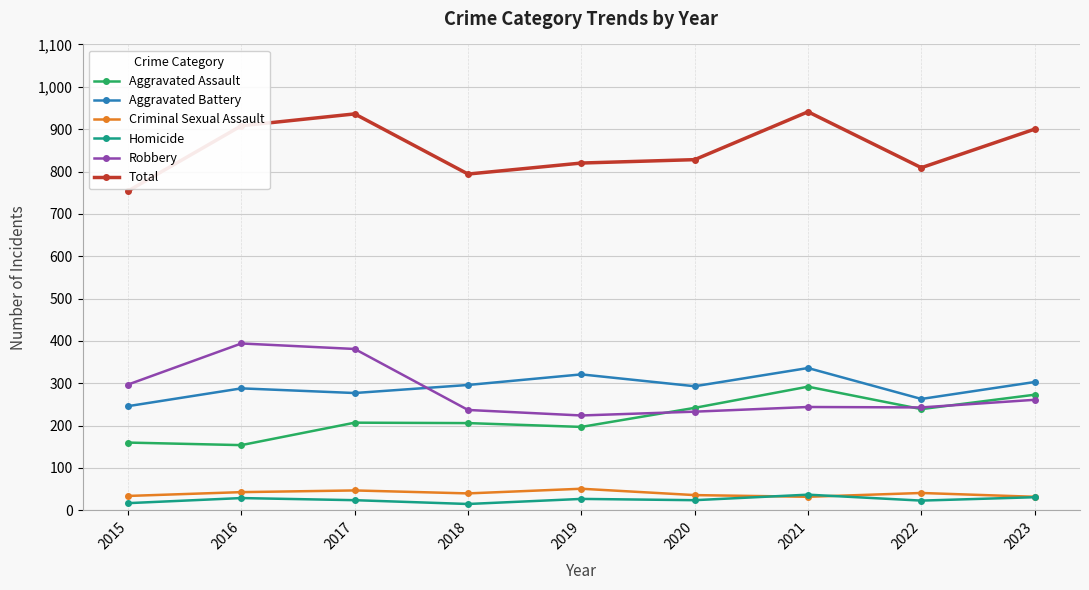

Which series has the largest total across all categories?

Total